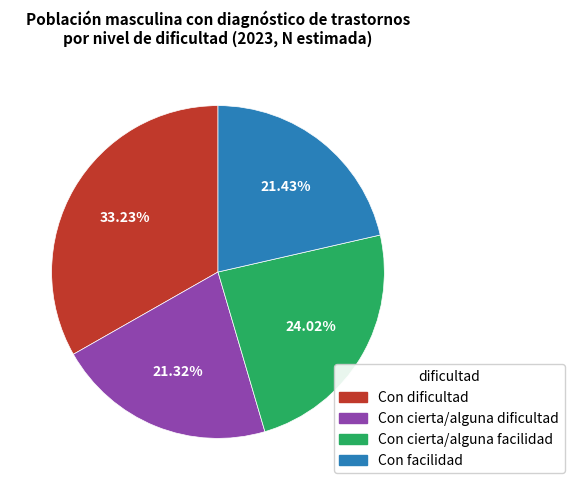

Do Con cierta/alguna facilidad and Con cierta/alguna dificultad together represent more than half of the pie?

No